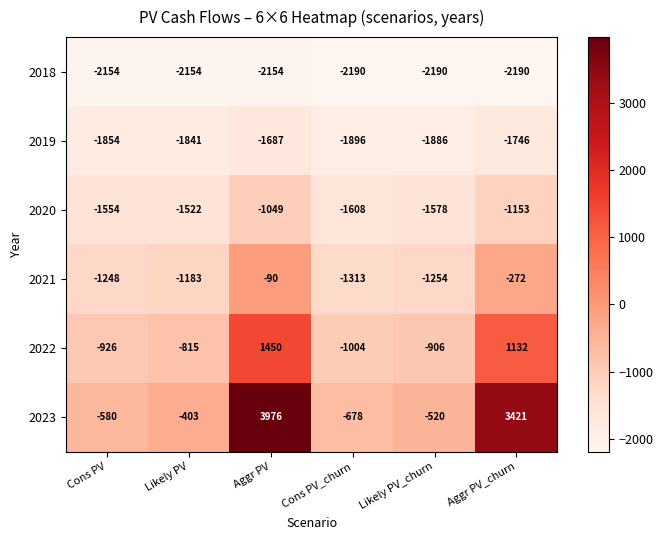

The 2019 series shows -1886 at Likely PV_churn. True or false?

True